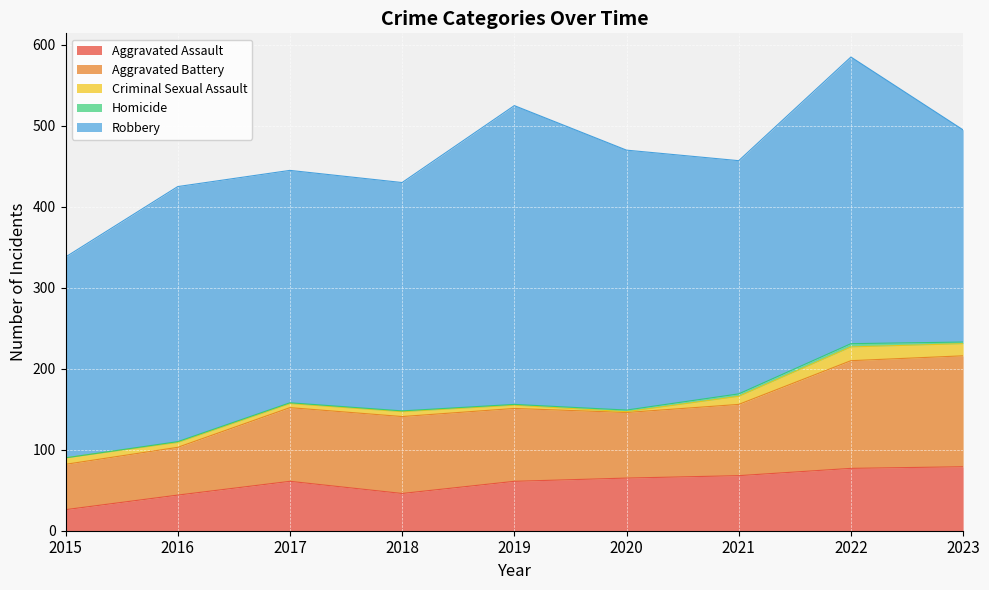

The value of Aggravated Assault at 2019 is 61. True or false?

True